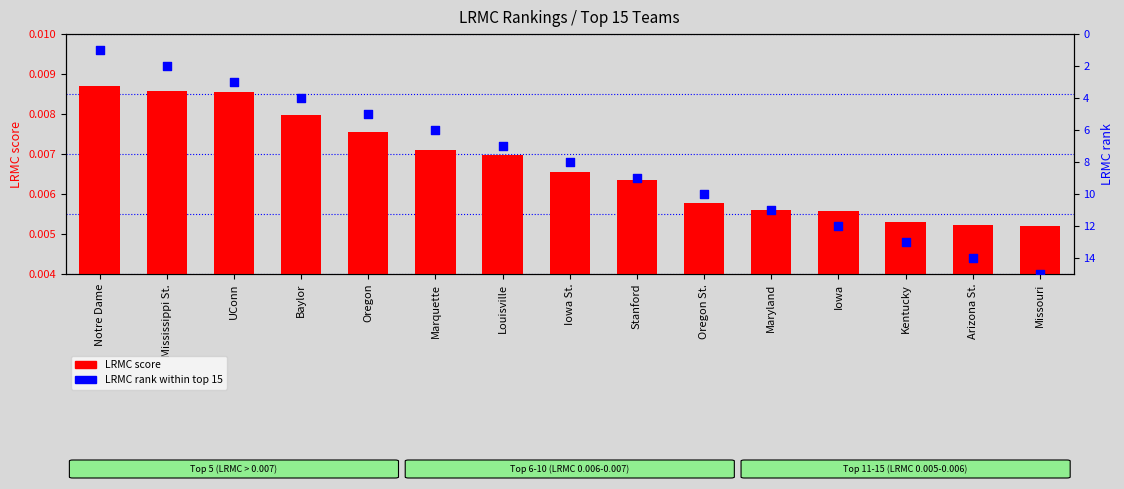

Which series reaches the minimum Y coordinate?

LRMC score